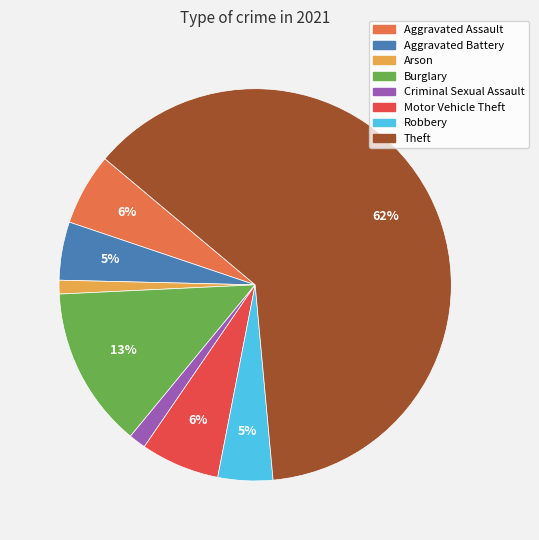

Between Criminal Sexual Assault and Theft, which is larger?

Theft